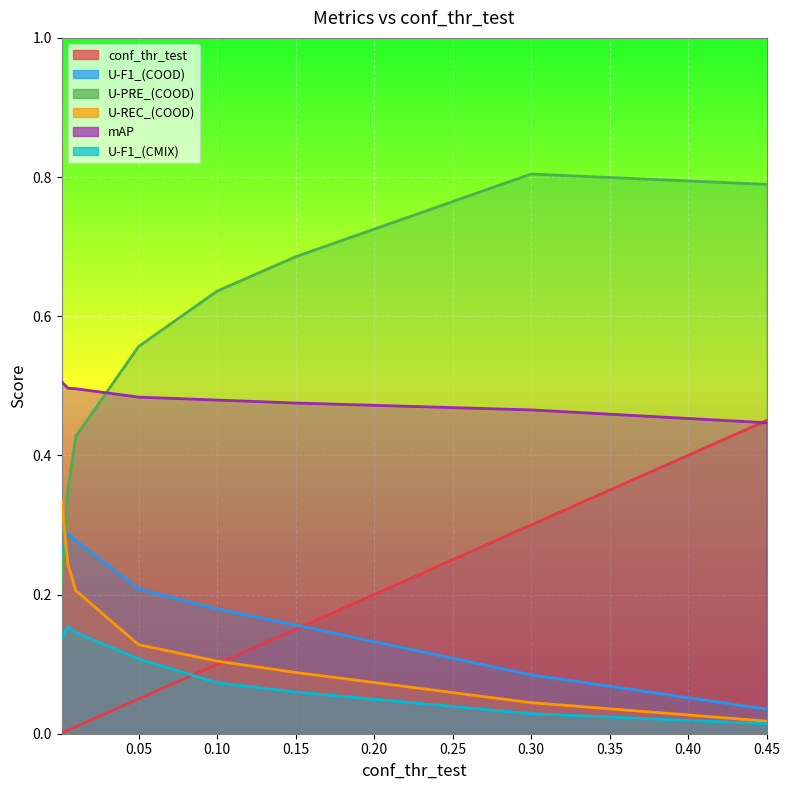

What is the total value across all series at 0.001?

1.5